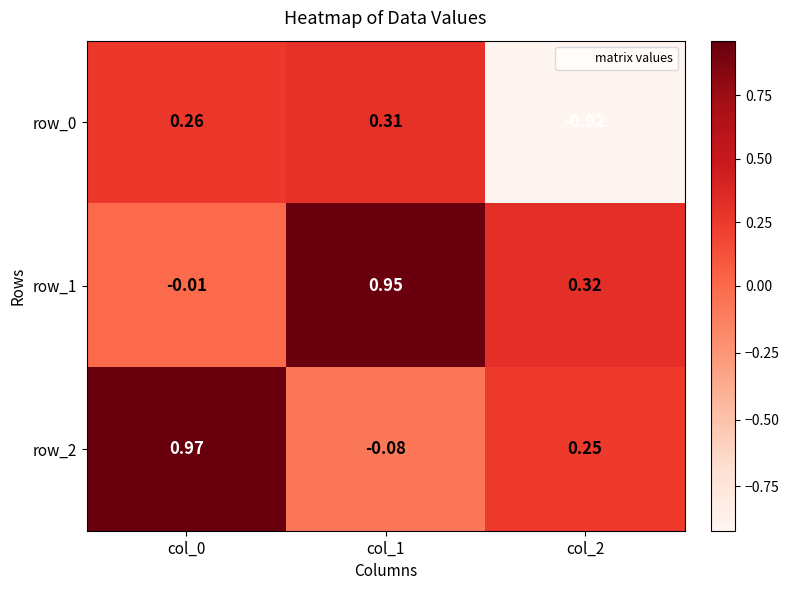

What is the difference between the row_2 values at col_0 and col_2?

0.7